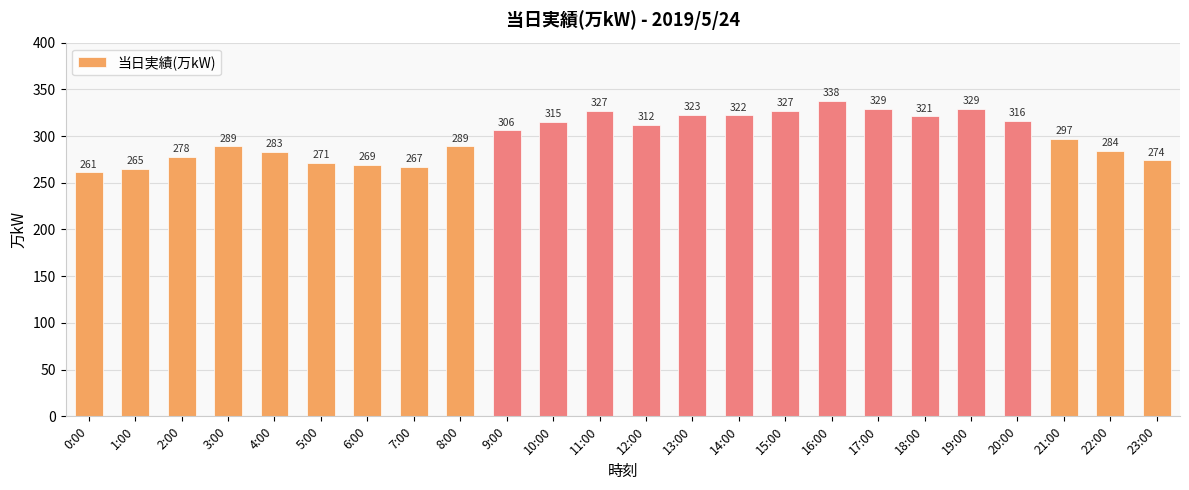

Which has a higher value, 21:00 or 6:00?

21:00